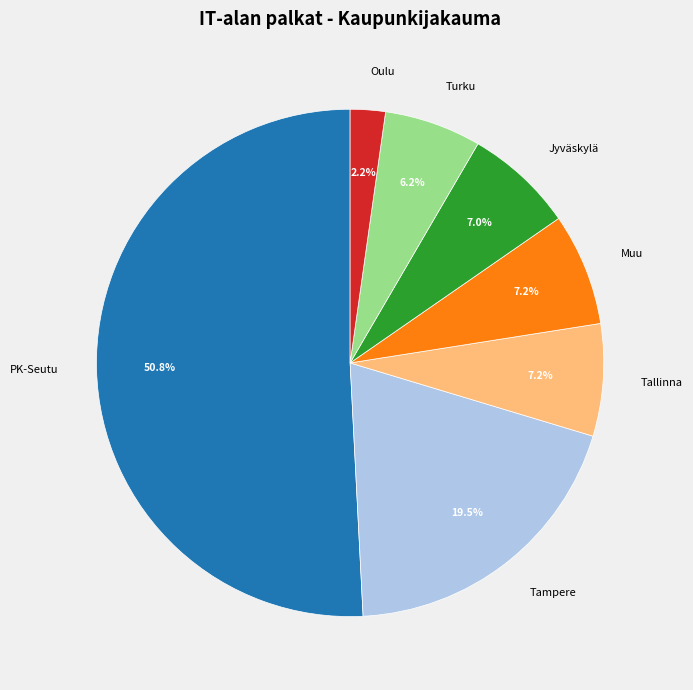

What percentage is NOT represented by Turku?

93.8%